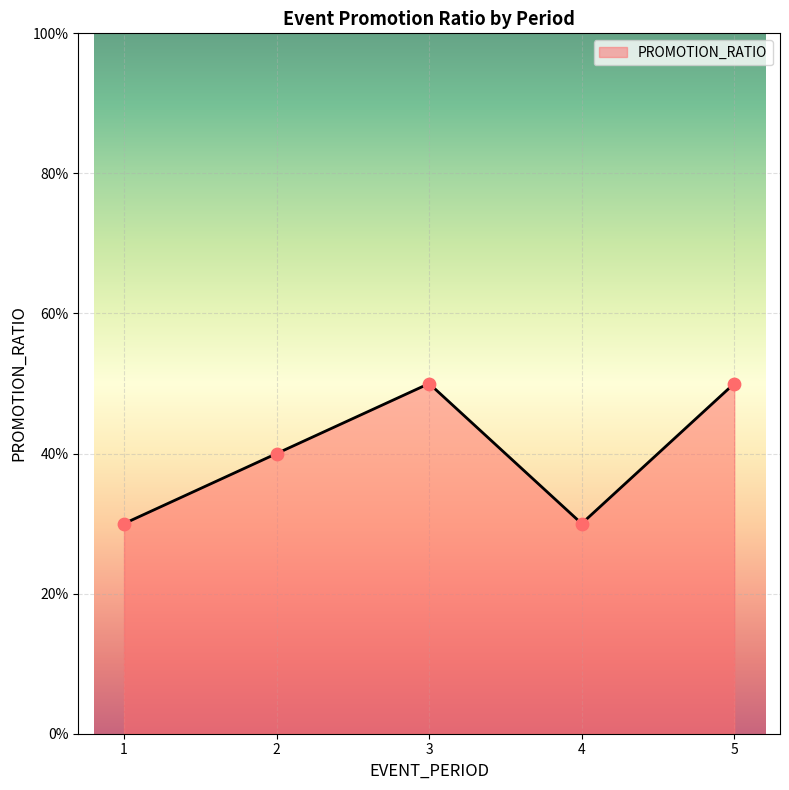

What is the change in value from 2 to 3?

+0.1